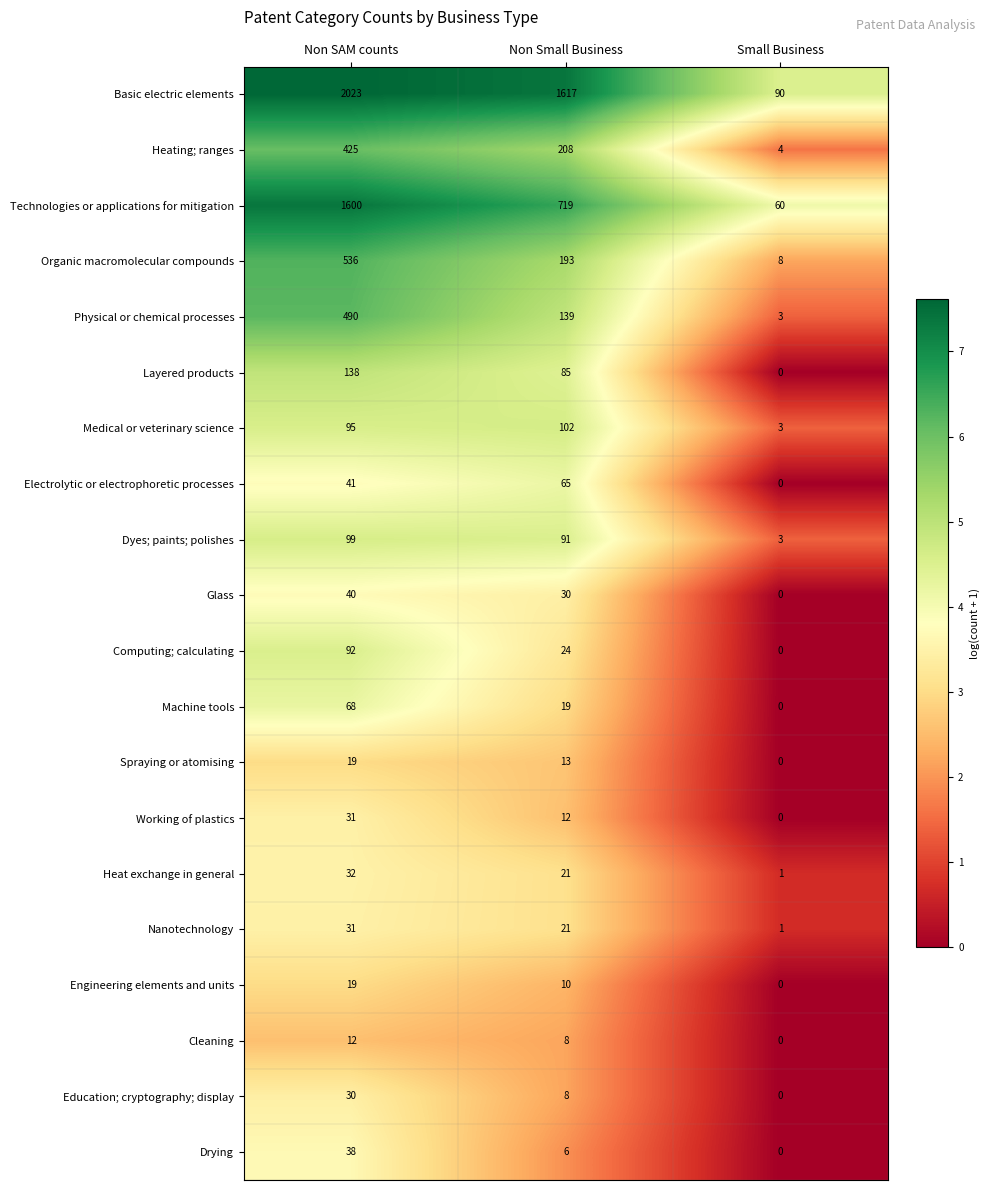

What is the difference between the Education; cryptography; display values at Non SAM counts and Small Business?

30